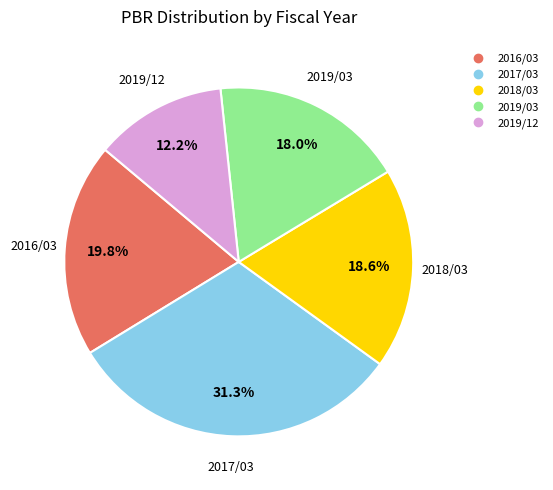

What is the total percentage of 2019/12 and 2019/03?

30.2%